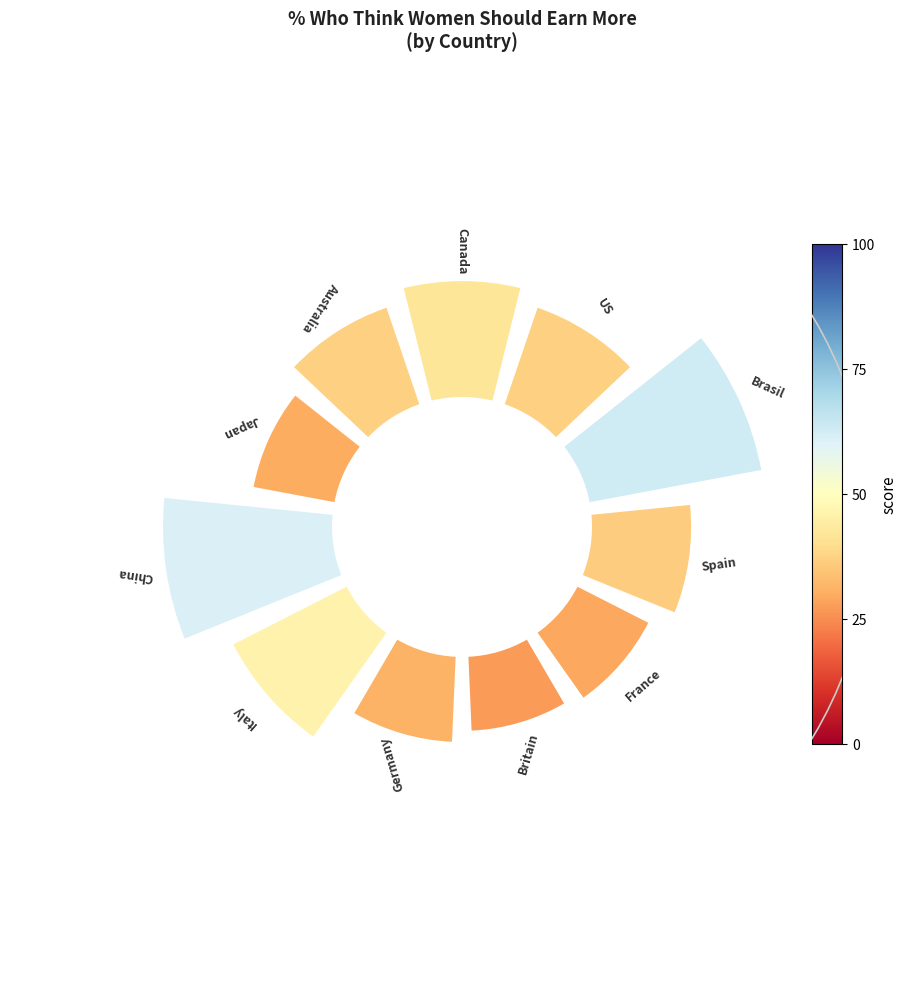

How many segments does this pie chart have?

11